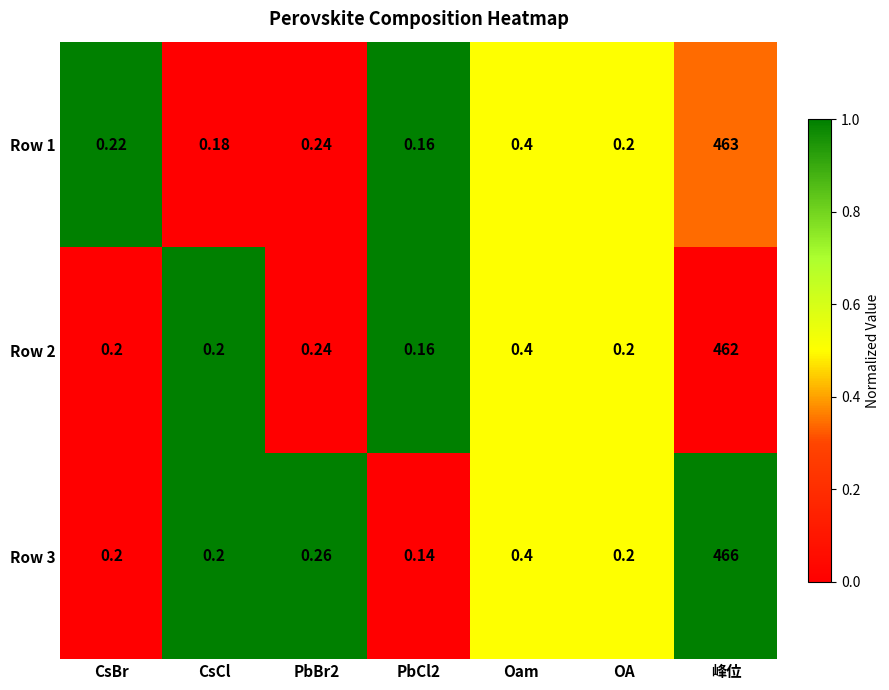

At which label is Row 3 closest to 233?

Oam